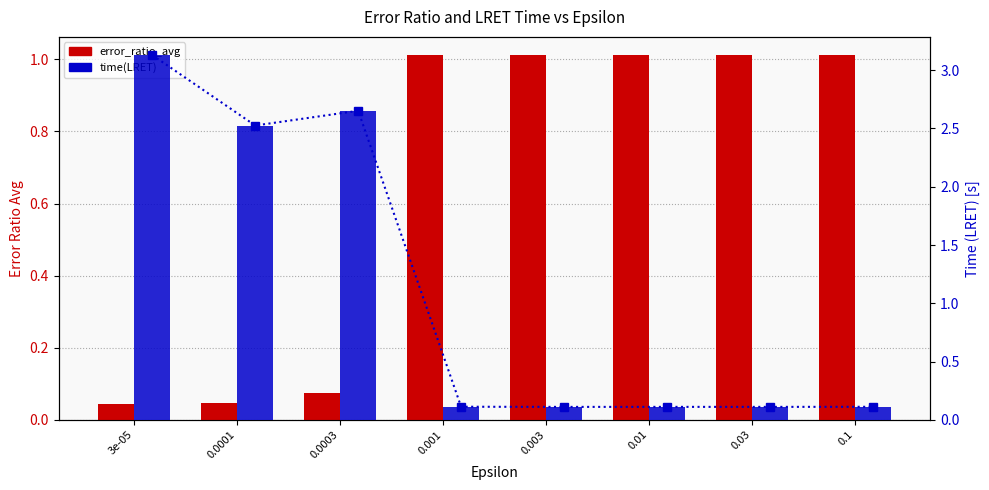

At which label is time(LRET) marker closest to 1?

0.001